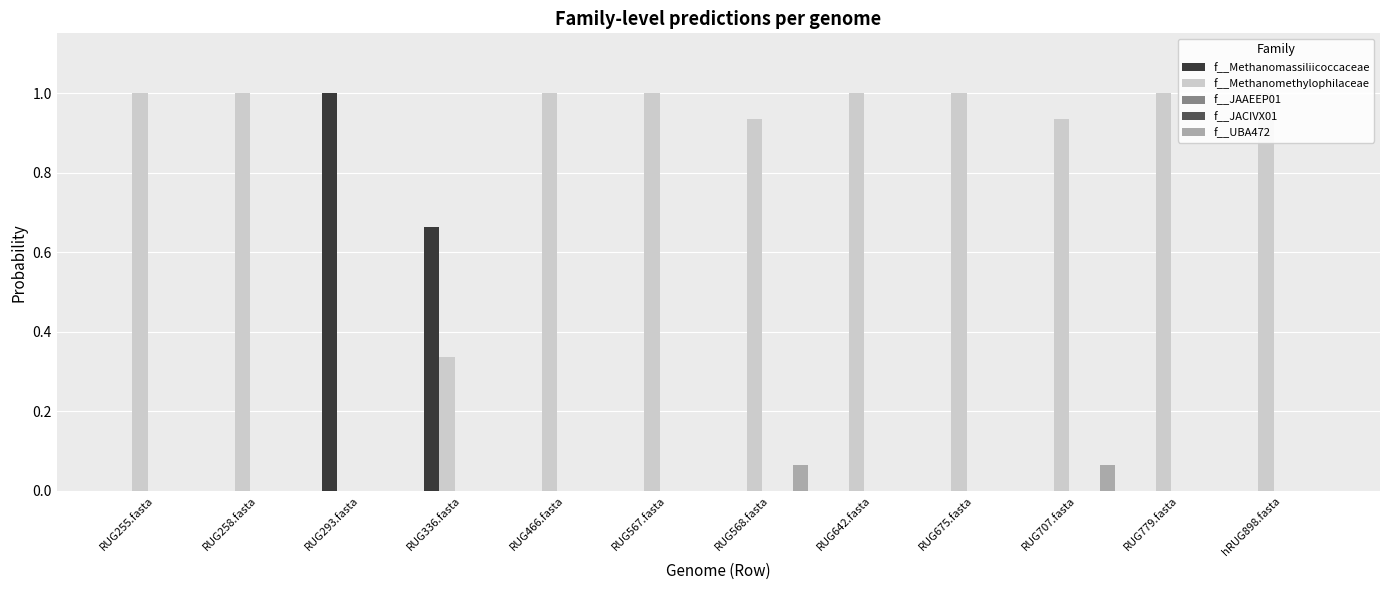

How many series are shown in this chart?

5